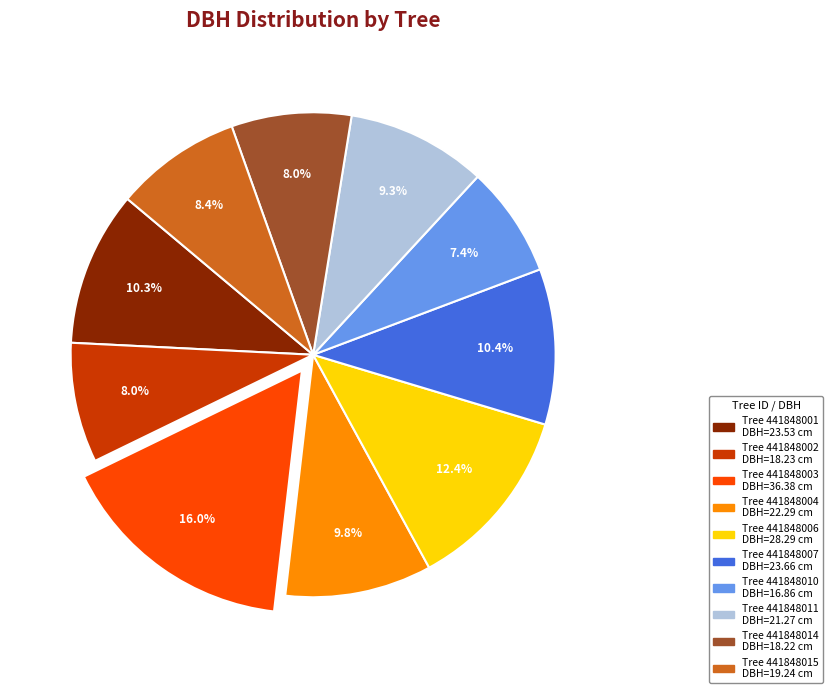

Is there a majority slice in this chart?

No